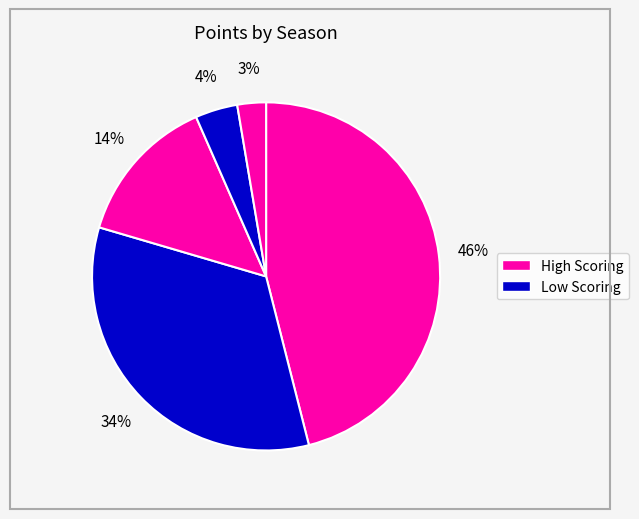

How many slices are in this pie chart?

5